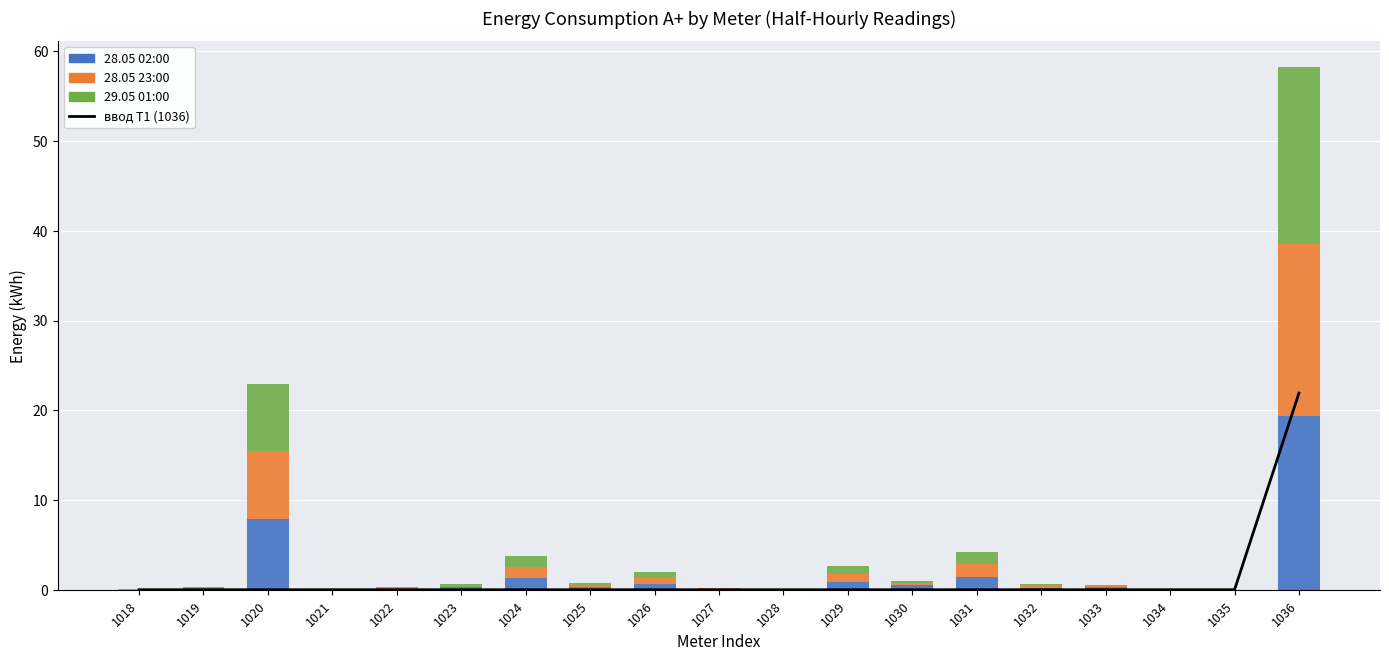

Which has a higher value, 1028 or 1035?

1028